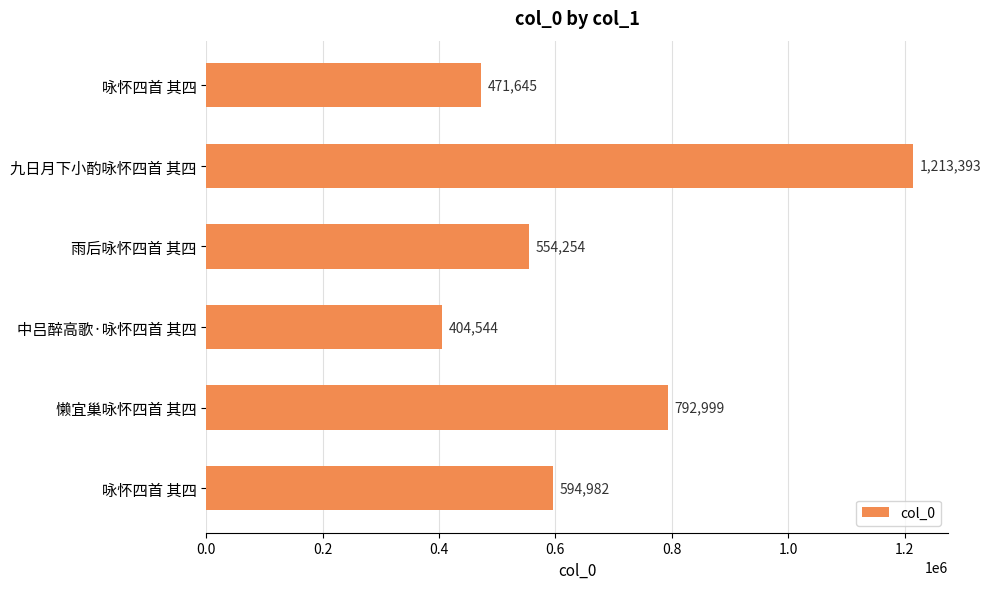

Count the number of categories in the chart.

6